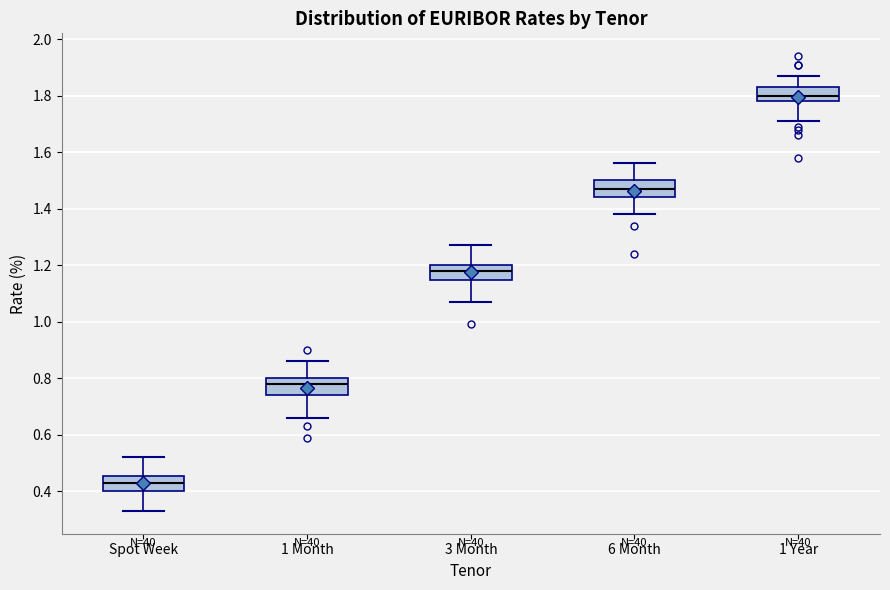

Reading left to right, transcribe this box plot: for each box, give where its median line is, the range the box spans, and where its two whiskers end, as read against the y-axis. The values are not printed on the chart, so give them approximately, as read against the axis.

Spot Week: median 0.44, box 0.40 to 0.46, whiskers 0.34 to 0.52
1 Month: median 0.78, box 0.74 to 0.80, whiskers 0.66 to 0.86
3 Month: median 1.18, box 1.14 to 1.20, whiskers 1.08 to 1.28
6 Month: median 1.48, box 1.44 to 1.50, whiskers 1.38 to 1.56
1 Year: median 1.80, box 1.78 to 1.84, whiskers 1.72 to 1.88